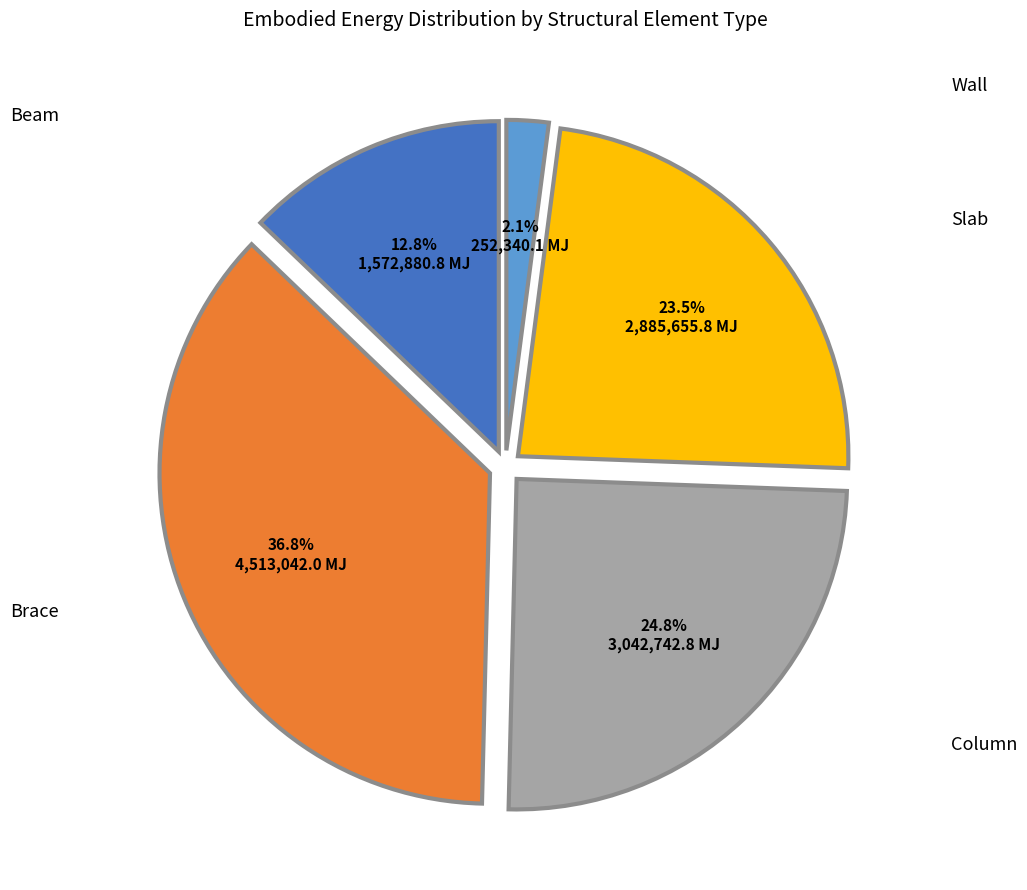

How many slices are in this pie chart?

5